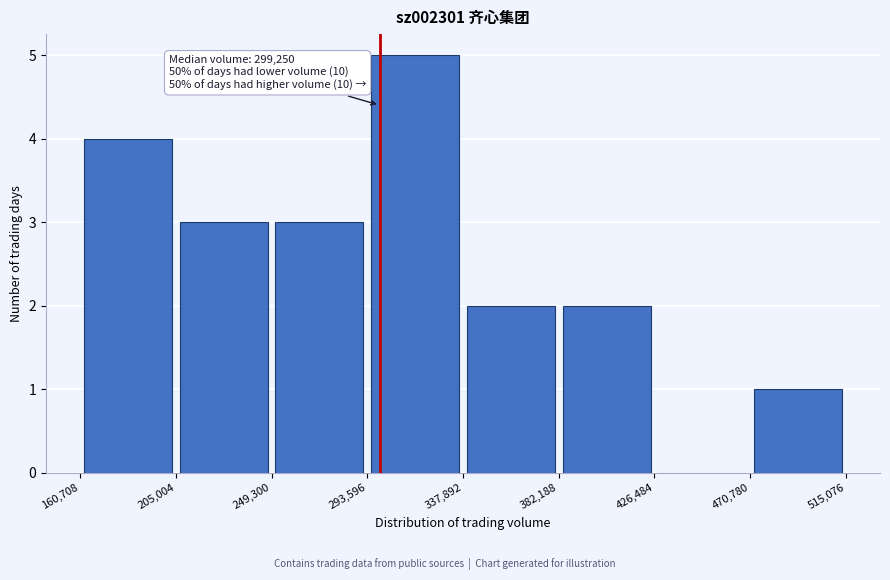

Which range on the x-axis has the tallest bar?

293,596 to 337,892